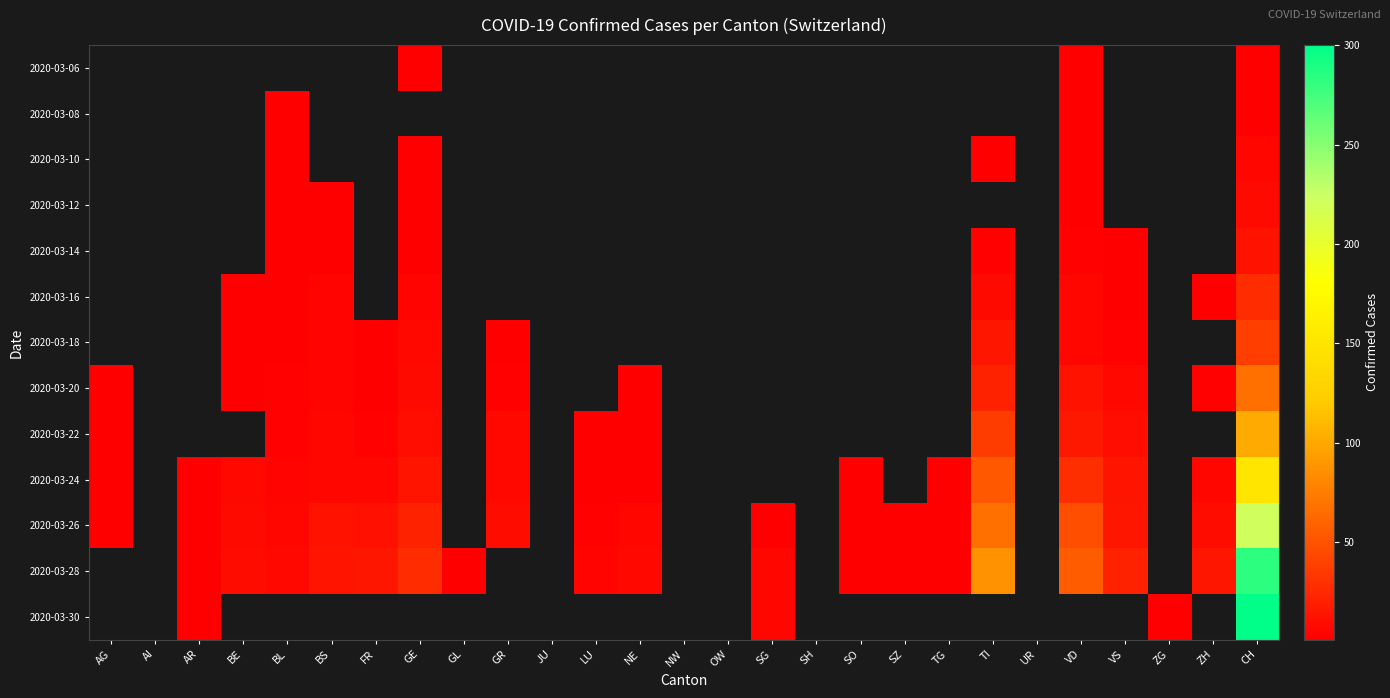

Rank the series by their average value, from lowest to highest.

2020-03-06, 2020-03-08, 2020-03-10, 2020-03-12, 2020-03-14, 2020-03-16, 2020-03-18, 2020-03-20, 2020-03-22, 2020-03-24, 2020-03-26, 2020-03-28, 2020-03-30